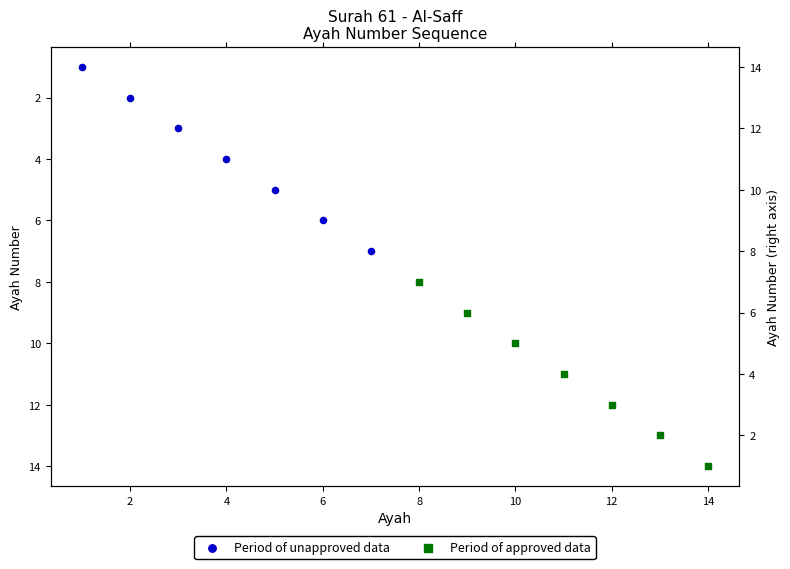

Which series contains the highest Y value?

Period of approved data